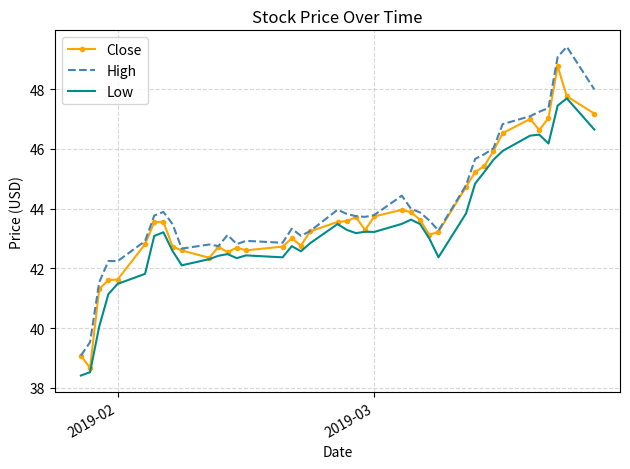

At how many categories does at least one series exceed 47?

6